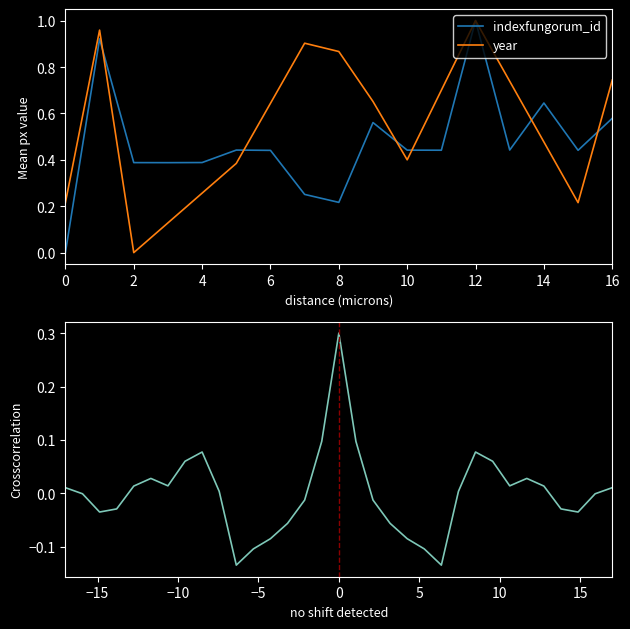

What is the difference between the maximum and minimum values?

1.0